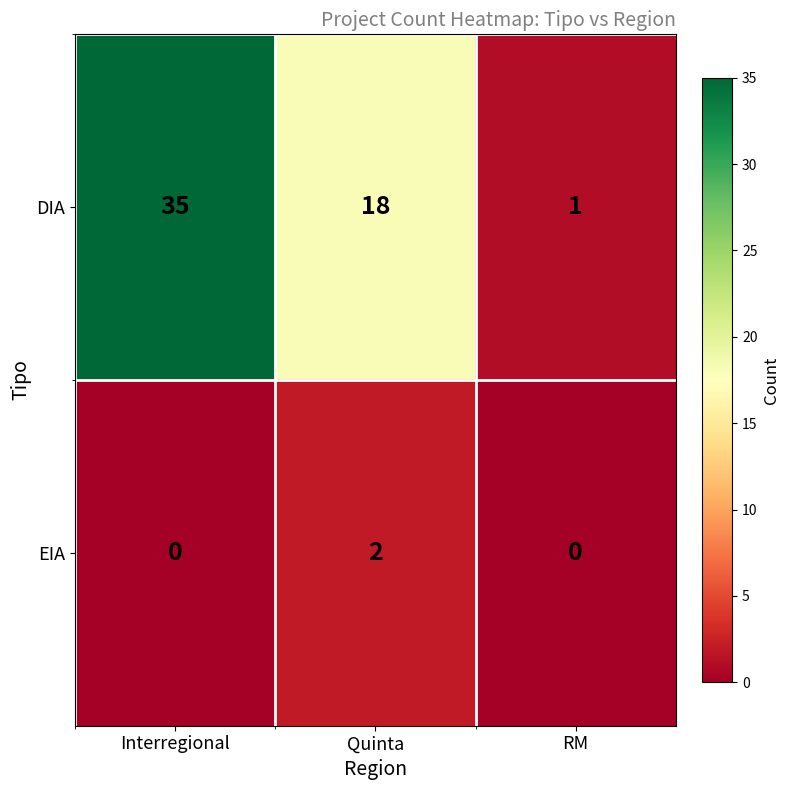

Reading left to right, extract all data points from this chart.

DIA: 35	18	1
EIA: 0	2	0